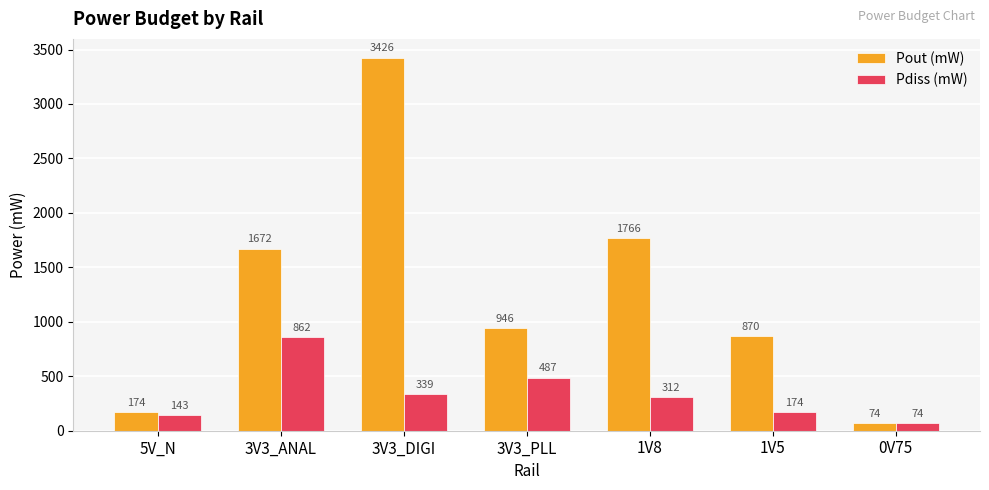

What are all the series names shown in the legend?

Pout (mW), Pdiss (mW)